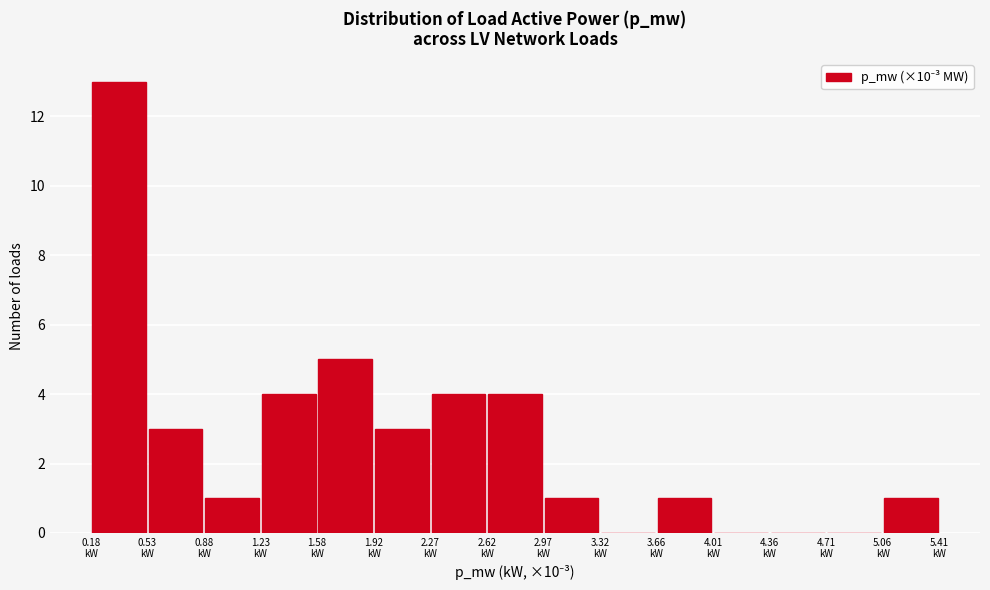

Reading left to right, list every bar in this chart as the range it spans on the x-axis followed by its height. Neither the bar edges nor the heights are printed on the chart, so give them approximately, as read against the axes.

0.20 to 0.55: 13
0.55 to 0.90: 3
0.90 to 1.25: 1
1.25 to 1.60: 4
1.60 to 1.90: 5
1.90 to 2.25: 3
2.25 to 2.60: 4
2.60 to 2.95: 4
2.95 to 3.30: 1
3.30 to 3.65: 0
3.65 to 4.00: 1
4.00 to 4.35: 0
4.35 to 4.70: 0
4.70 to 5.05: 0
5.05 to 5.40: 1